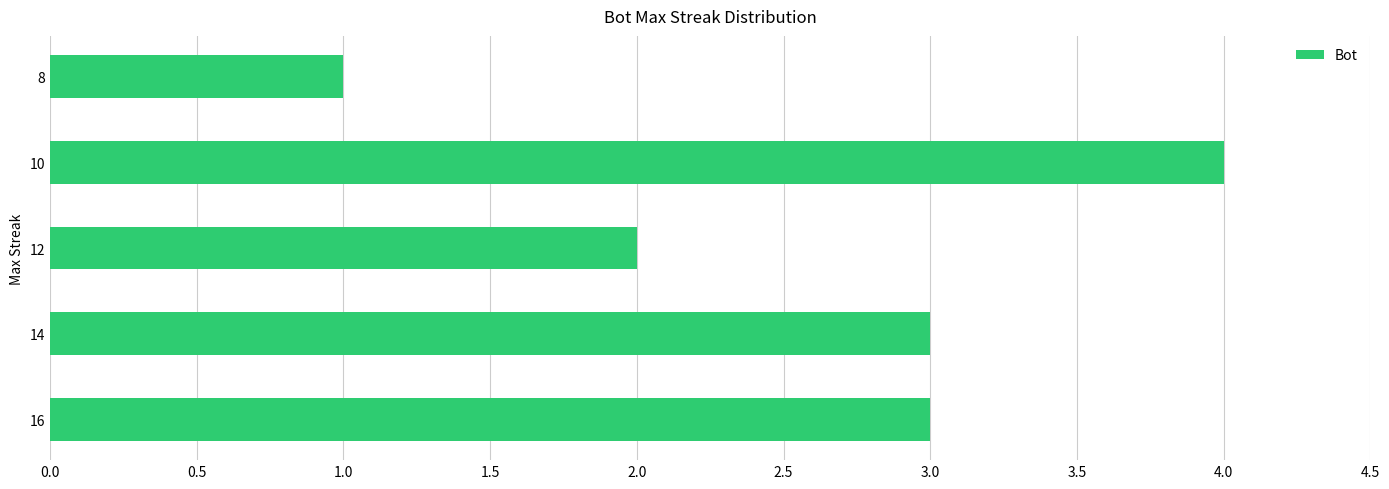

What is the average value?

3